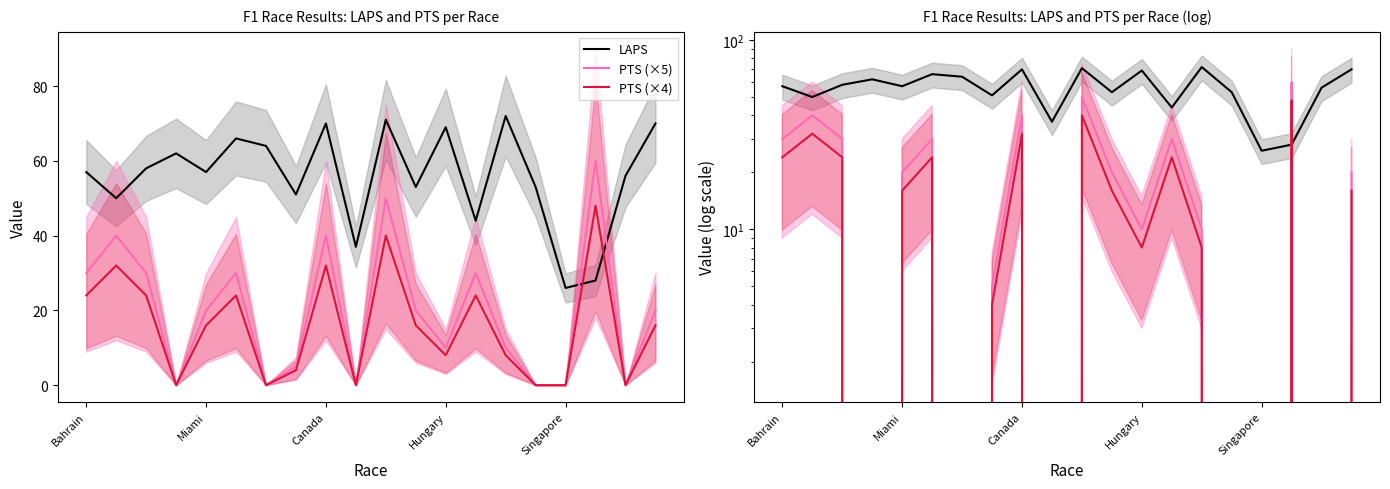

What is the approximate value of PTS (×4) at 5?

24